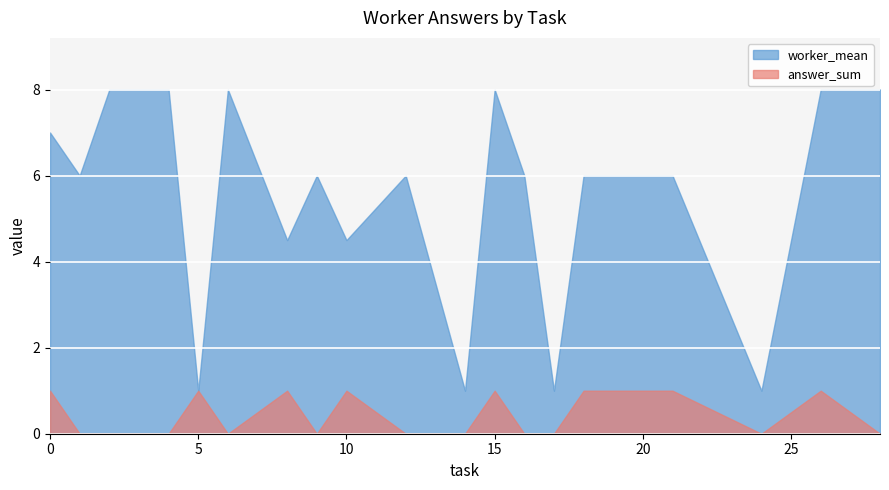

Which category has the highest value across all series?

4